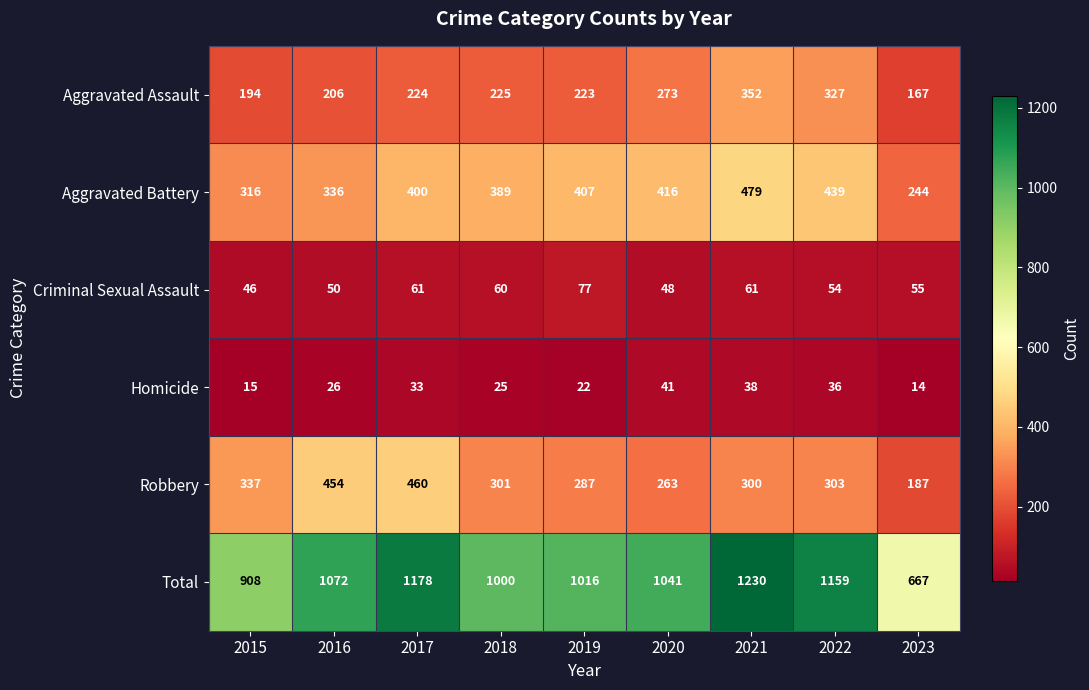

At 2022, list the series in order from largest to smallest.

Total, Aggravated Battery, Aggravated Assault, Robbery, Criminal Sexual Assault, Homicide